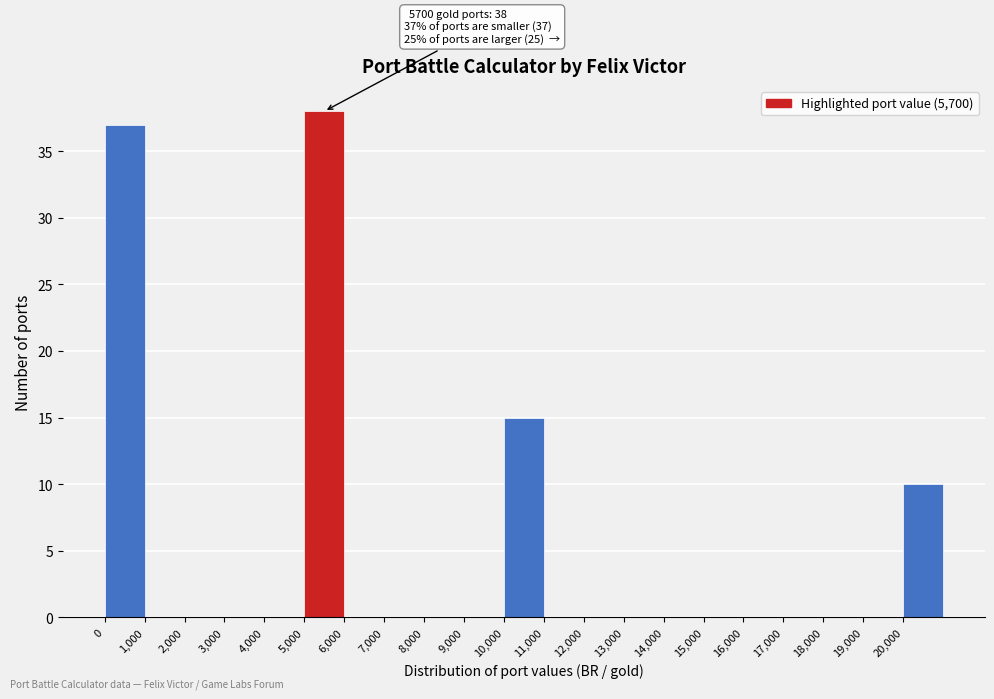

Over which range of the x-axis is the bar tallest?

5000 to 6000